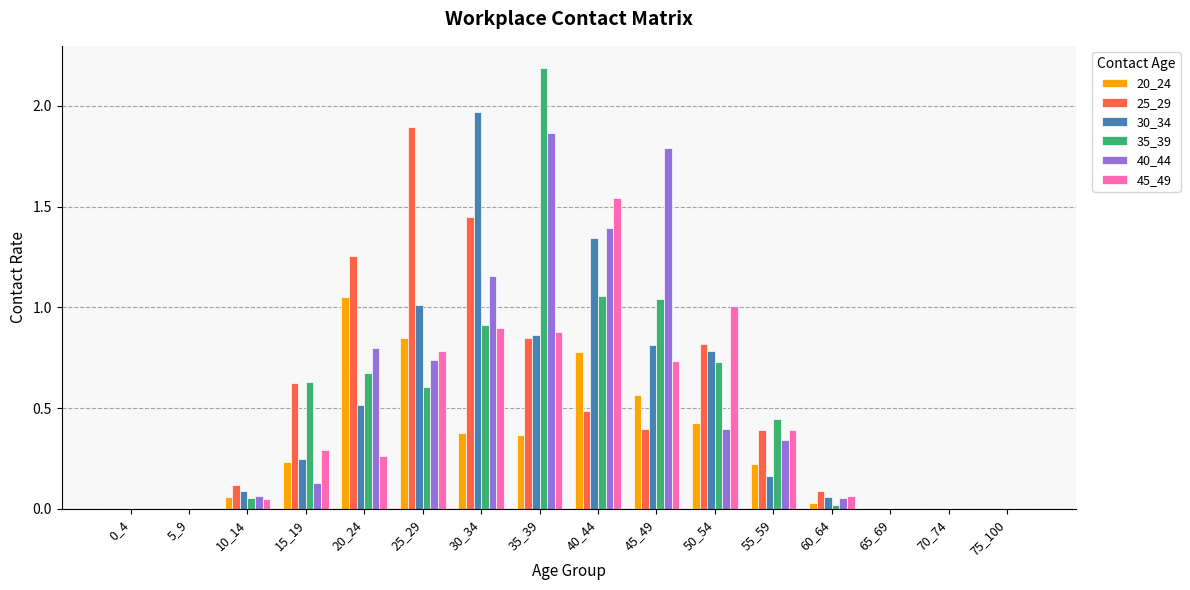

What are all the series names shown in the legend?

20_24, 25_29, 30_34, 35_39, 40_44, 45_49